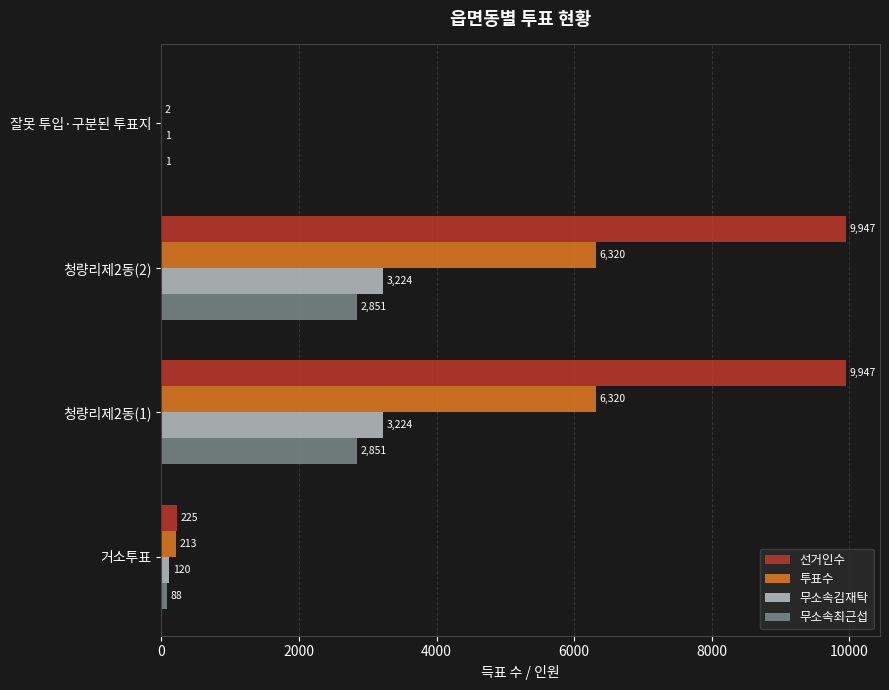

Between 거소투표 and 잘못 투입·구분된 투표지, which series saw the biggest shift?

선거인수